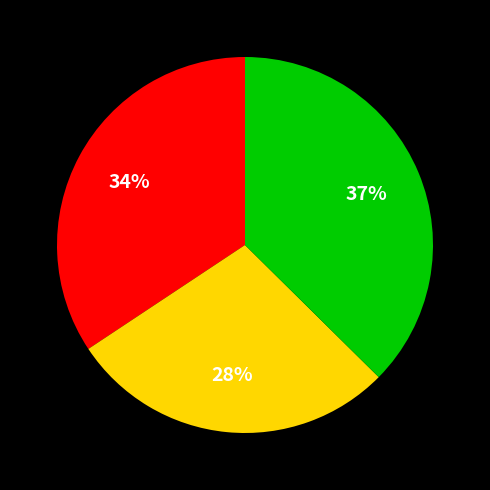

How many slices are in this pie chart?

3